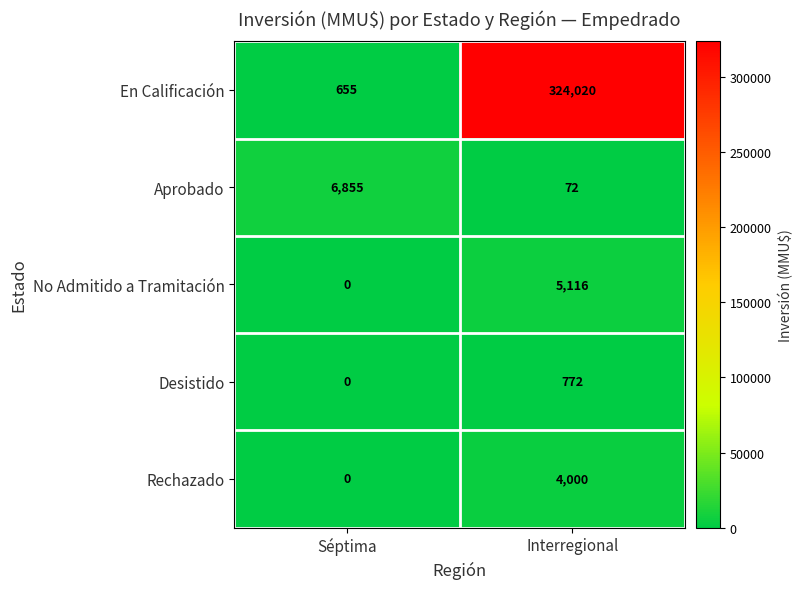

At how many categories does at least one series exceed 279216?

1